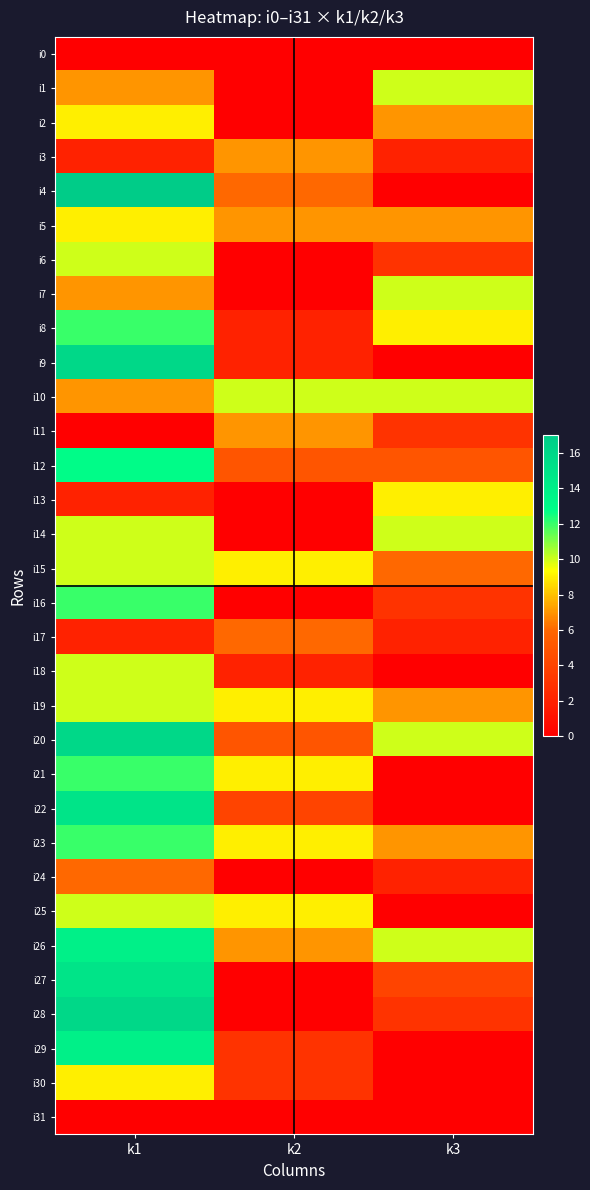

Which series has the widest spread of values?

i4